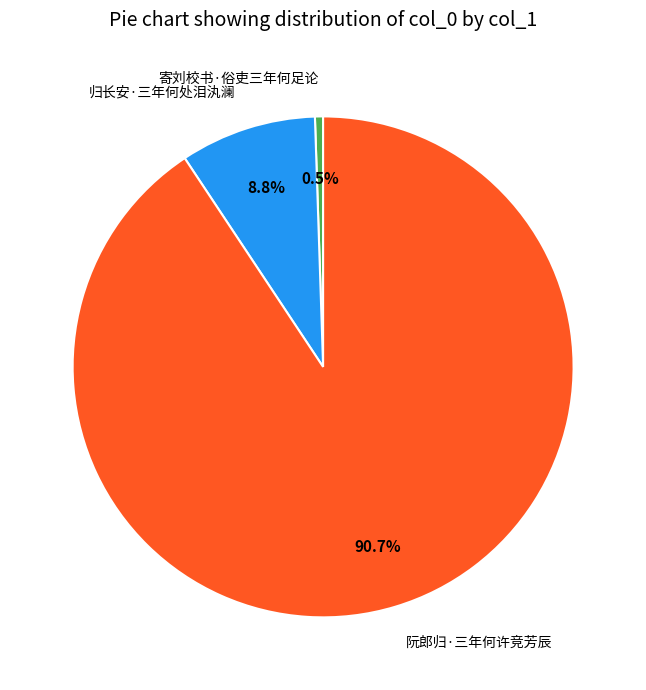

The 阮郎归·三年何许竞芳辰 slice represents 91% of the pie. True or false?

True